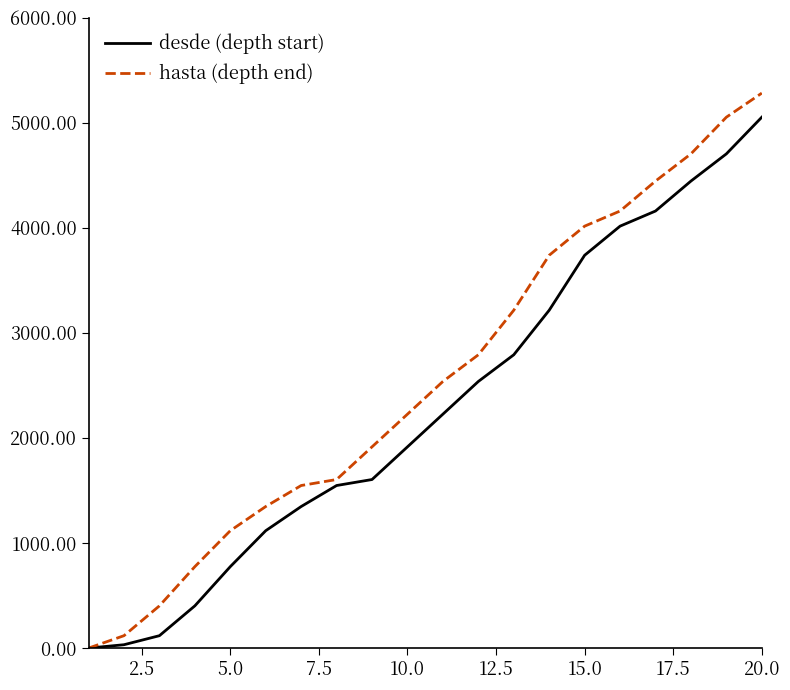

True or false: desde (depth start) has more than 1 interior local peaks.

False